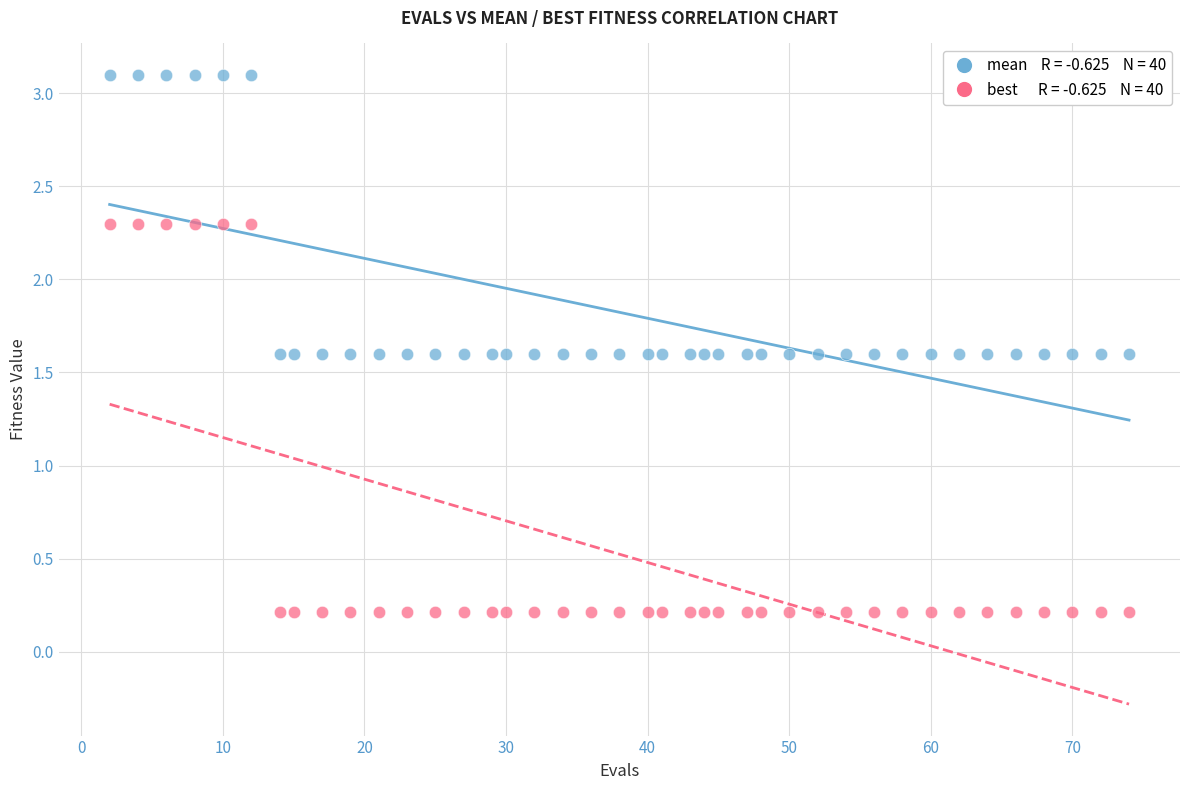

Across all data points, what is the range of X values (max minus min)?

72.0